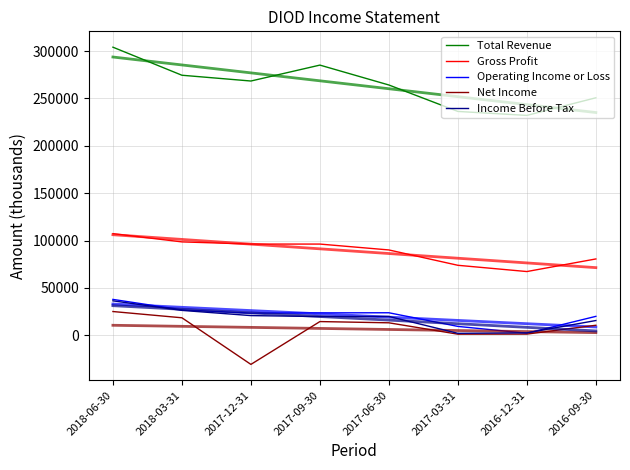

True or false: Income Before Tax has a value of 59213 at 2018-06-30.

False